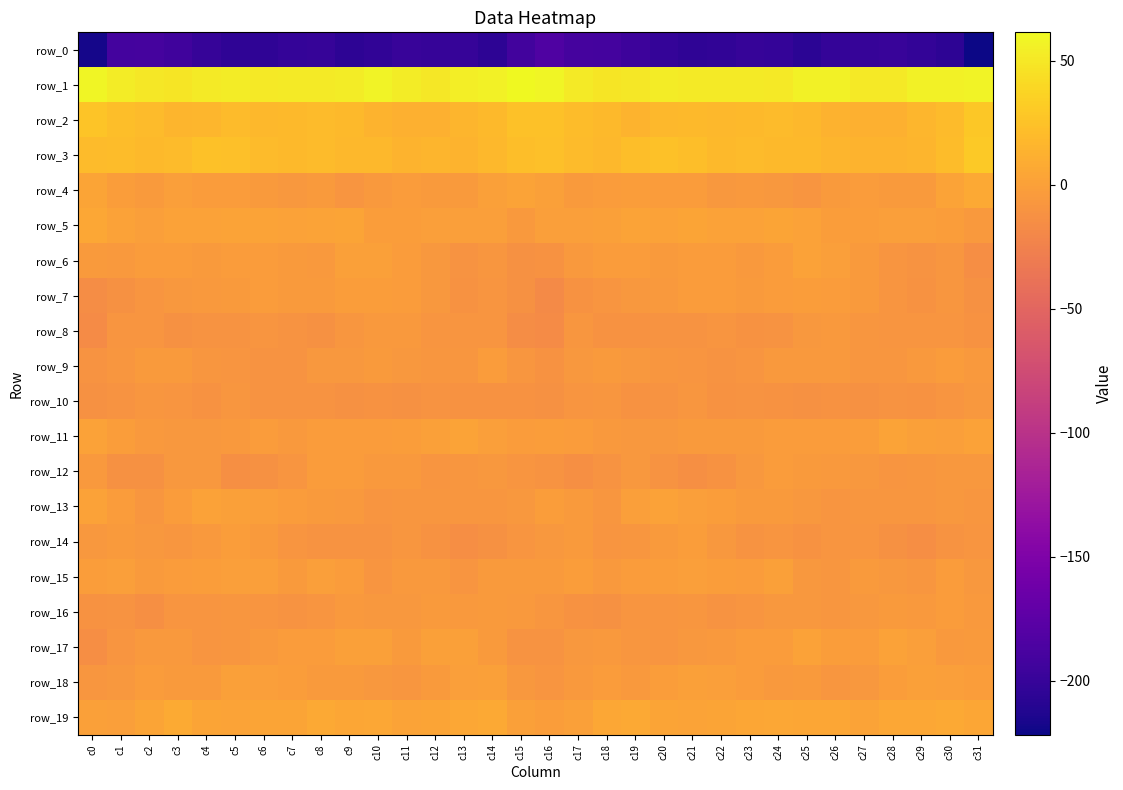

Reading right to left, what are all the values shown in this chart?

row_0: -221.7	-206.0	-202.3	-199.4	-199.7	-201.0	-206.3	-201.7	-199.6	-203.5	-205.0	-201.7	-195.4	-191.4	-189.7	-183.5	-192.4	-205.3	-200.2	-200.1	-199.3	-203.5	-205.7	-199.9	-200.8	-204.9	-204.1	-199.7	-193.2	-190.5	-191.4	-217.5
row_1: 57.8	56.7	56.0	51.0	51.1	57.0	56.2	51.4	52.2	52.0	51.8	53.5	50.4	48.5	52.2	58.3	61.5	56.9	54.8	49.5	53.4	58.1	53.5	51.5	52.5	51.3	53.0	52.6	49.1	49.6	53.1	59.1
row_2: 28.4	19.5	17.1	12.3	12.3	12.9	18.0	19.5	19.4	18.1	19.4	18.3	14.9	18.9	21.2	24.5	24.8	18.4	15.4	12.0	12.0	14.9	18.7	19.9	18.8	18.1	19.9	16.6	15.7	20.3	21.7	27.1
row_3: 29.5	21.0	15.4	14.8	14.6	16.0	18.5	18.8	20.4	18.5	22.7	24.5	21.9	18.3	20.1	22.9	22.1	18.2	14.8	15.2	14.2	17.5	18.3	19.8	19.4	19.6	23.8	24.3	19.8	18.5	21.1	20.5
row_4: 6.6	2.8	-4.3	-4.6	-3.1	-4.7	-8.7	-6.8	-4.9	-6.1	-2.9	-3.7	-1.7	-3.3	-4.1	-0.4	2.4	-0.4	-4.8	-3.9	-3.6	-5.7	-9.0	-4.8	-6.3	-4.8	-3.3	-3.1	-1.4	-4.6	-2.2	3.7
row_5: -6.0	-2.3	-0.9	-0.9	-1.8	-2.0	1.5	3.3	1.6	1.6	3.1	1.5	1.8	-0.2	-0.5	-1.6	-5.7	-0.9	-0.8	-1.3	-1.8	-1.6	3.2	2.6	1.2	2.5	2.6	1.3	1.7	-1.1	1.4	6.0
row_6: -13.8	-8.2	-9.9	-8.5	-4.5	-1.0	1.2	-3.3	-5.0	-3.5	-3.3	-4.7	-3.6	-3.7	-5.0	-10.7	-12.5	-8.0	-10.3	-6.8	-3.1	0.3	-0.2	-5.2	-3.9	-3.6	-3.6	-4.6	-3.4	-3.8	-5.0	-4.9
row_7: -12.0	-8.0	-11.0	-8.8	-4.5	-3.3	-1.8	-3.3	-4.7	-3.4	-3.8	-5.0	-6.2	-8.8	-10.7	-17.2	-12.0	-8.7	-11.2	-6.8	-3.8	-2.5	-2.6	-4.1	-4.4	-3.2	-4.2	-5.4	-7.1	-8.8	-12.5	-15.9
row_8: -11.5	-9.3	-8.9	-9.1	-7.1	-5.2	-6.5	-9.8	-11.5	-8.3	-10.0	-9.7	-11.5	-10.9	-8.0	-16.5	-14.9	-8.5	-9.1	-9.1	-5.6	-5.8	-7.2	-11.6	-10.1	-8.7	-9.9	-10.2	-11.9	-8.8	-9.0	-16.1
row_9: -5.0	-3.3	-5.0	-7.7	-7.2	-5.0	-5.9	-5.9	-8.2	-10.1	-9.1	-7.8	-6.0	-4.0	-6.7	-10.8	-8.1	-2.8	-7.3	-7.4	-6.5	-4.7	-6.3	-6.1	-9.4	-9.8	-8.4	-7.5	-4.7	-4.5	-7.3	-9.7
row_10: -6.4	-9.2	-11.4	-9.7	-11.8	-11.2	-12.2	-11.2	-9.5	-10.8	-8.0	-9.9	-10.5	-7.5	-9.0	-11.8	-11.2	-11.2	-10.7	-10.3	-11.7	-11.4	-12.2	-10.0	-10.0	-10.4	-7.6	-11.1	-9.0	-7.8	-9.4	-12.5
row_11: 1.3	-0.9	0.3	2.0	-1.7	-2.9	-3.7	-3.0	-3.8	-4.2	-3.8	-6.8	-7.0	-5.4	-3.8	-2.6	-3.3	-1.4	1.8	0.5	-2.0	-3.3	-3.4	-2.8	-4.9	-3.1	-5.3	-7.0	-6.4	-5.2	-2.2	1.1
row_12: -6.5	-6.4	-7.5	-8.4	-6.2	-5.1	-3.9	-3.3	-6.1	-11.5	-13.6	-9.4	-6.0	-9.5	-13.1	-9.8	-8.5	-6.4	-7.9	-8.4	-5.0	-5.2	-3.0	-3.8	-8.3	-12.4	-13.1	-7.0	-6.6	-11.7	-12.6	-5.9
row_13: -7.3	-7.0	-7.7	-8.0	-7.5	-8.6	-6.9	-4.4	-4.0	-1.8	-0.6	1.3	-0.8	-7.6	-4.9	-2.3	-6.2	-7.5	-7.7	-8.0	-8.1	-8.4	-5.4	-4.2	-3.3	-1.1	-0.2	1.6	-3.5	-7.9	-2.8	0.7
row_14: -9.0	-10.1	-14.0	-12.5	-8.2	-8.7	-11.0	-8.7	-9.3	-6.3	-2.2	-3.9	-7.6	-8.3	-4.2	-6.8	-8.8	-11.6	-14.1	-11.0	-8.0	-9.9	-9.5	-9.3	-8.7	-4.4	-2.1	-5.6	-8.2	-6.9	-4.0	-6.6
row_15: -6.8	-3.0	-7.6	-6.9	-4.3	-7.9	-6.4	0.0	-3.7	-2.0	-0.9	-1.8	-2.9	-4.9	-2.5	-4.1	-3.9	-4.0	-8.6	-5.6	-5.3	-8.4	-3.3	-1.1	-4.0	-0.6	-1.4	-2.0	-3.6	-4.7	-1.5	-1.8
row_16: -5.1	-3.6	-5.3	-4.5	-6.1	-7.2	-6.0	-7.0	-9.3	-10.0	-8.1	-8.6	-8.9	-11.6	-11.0	-8.1	-5.8	-4.1	-5.7	-4.6	-6.7	-6.9	-5.9	-8.4	-9.5	-9.3	-8.0	-8.9	-9.2	-12.9	-10.1	-10.5
row_17: -3.9	-5.5	-1.1	1.4	-3.0	-1.9	1.3	-2.7	-3.1	-5.3	-6.0	-8.9	-7.2	-4.9	-6.8	-10.3	-9.5	-4.7	0.4	0.3	-3.8	-0.1	0.1	-3.4	-3.7	-5.6	-7.2	-8.6	-6.0	-5.3	-8.3	-13.9
row_18: -1.6	-1.4	0.3	-2.6	-6.9	-7.3	-4.9	-5.1	-2.8	-1.2	0.0	-2.4	-5.0	-3.2	-5.4	-8.5	-6.7	-0.3	-0.5	-4.4	-7.5	-6.5	-4.8	-4.5	-1.9	-0.8	-0.3	-3.8	-4.3	-3.4	-6.3	-7.3
row_19: 4.4	6.2	5.6	5.1	2.1	4.9	4.3	6.0	4.7	3.3	2.4	2.9	6.7	5.7	0.3	-1.7	0.5	6.6	5.3	3.9	2.6	5.3	4.6	6.5	3.8	3.0	2.5	3.8	7.6	3.5	-0.6	-0.1